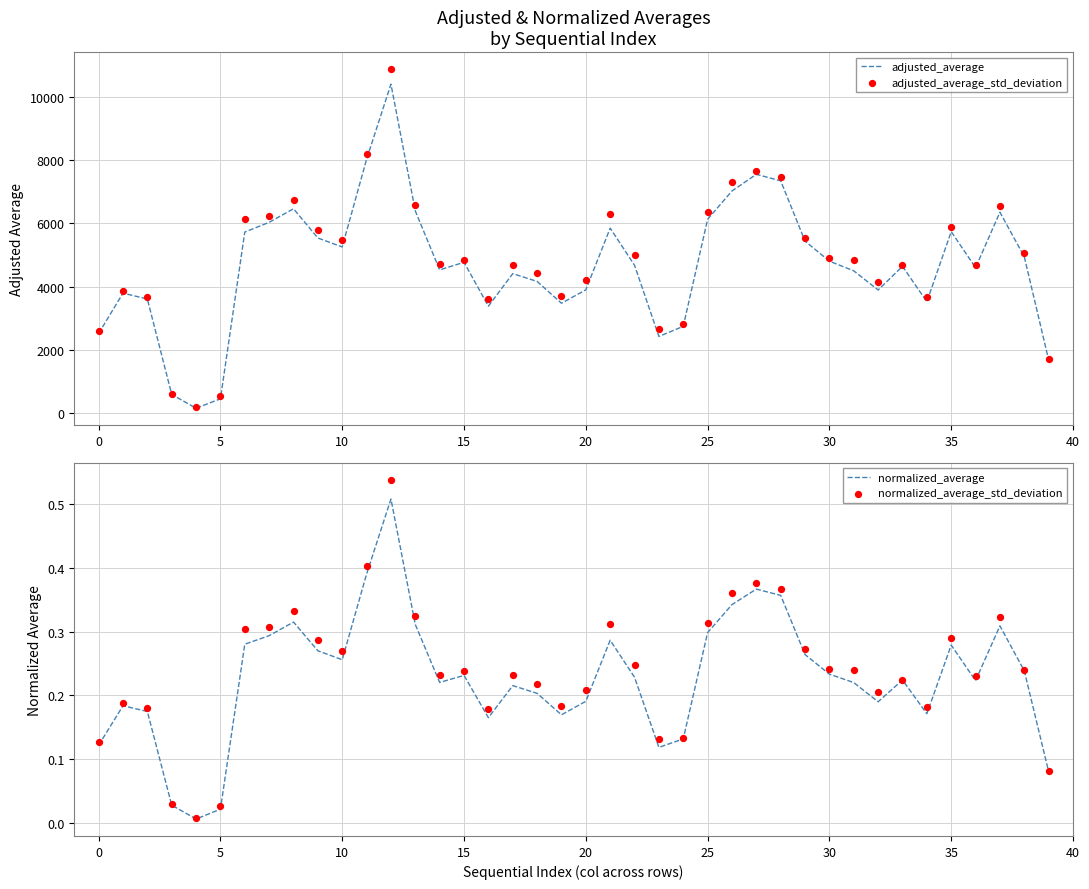

Which series contains the highest Y value?

adjusted_average_std_deviation